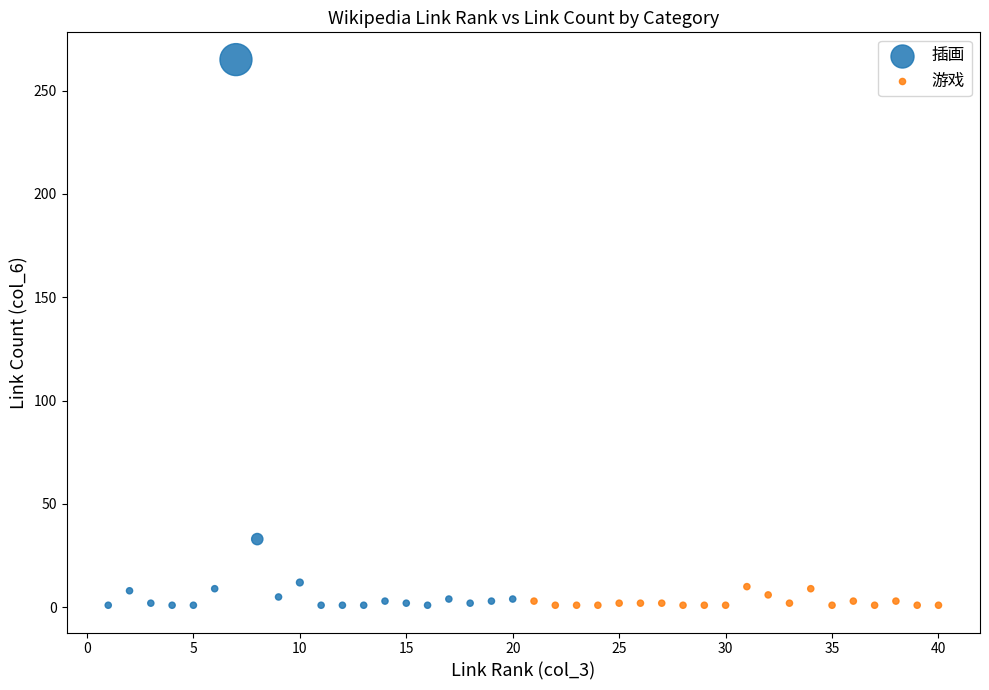

Which series has the widest spread of Y values?

插画